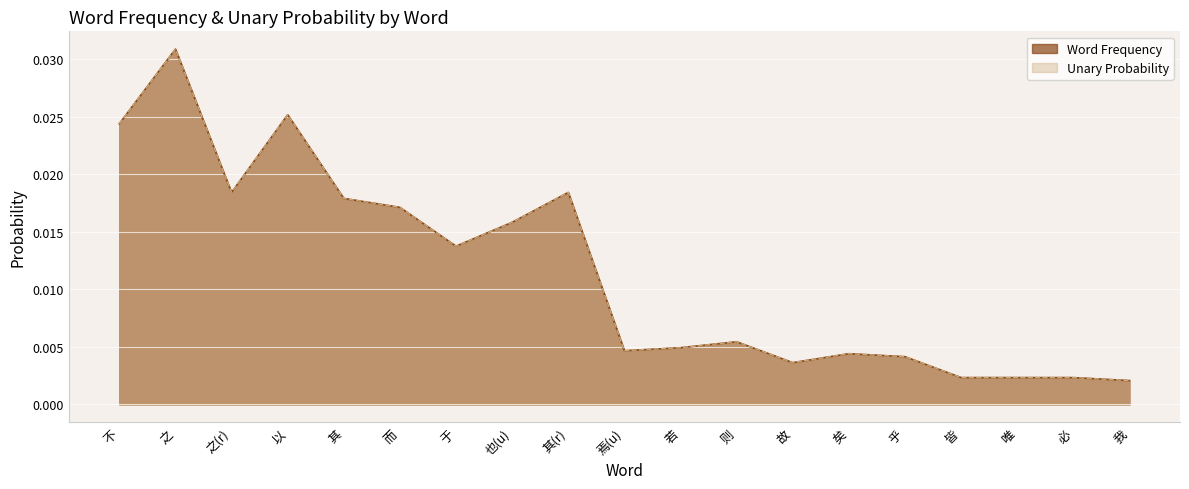

What is the sum of all Word Frequency values?

0.2